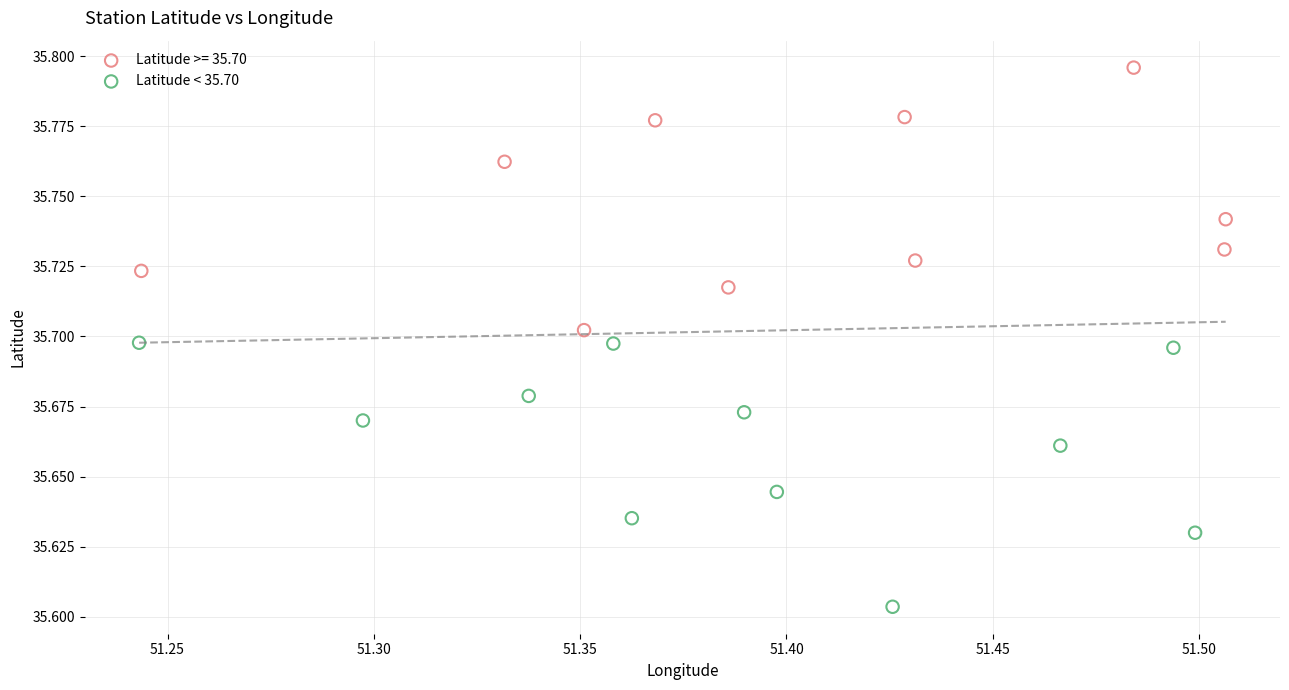

Which series reaches the maximum Y coordinate?

Latitude >= 35.70